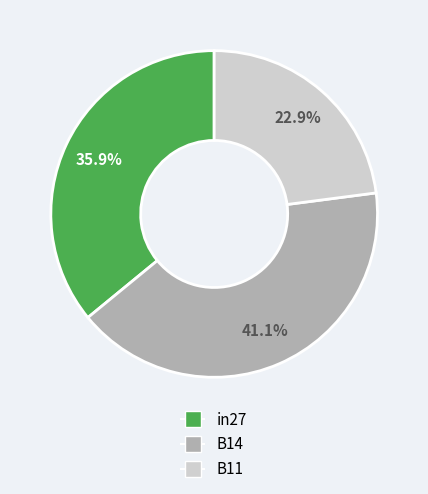

Rank the categories by value from lowest to highest.

B11, in27, B14